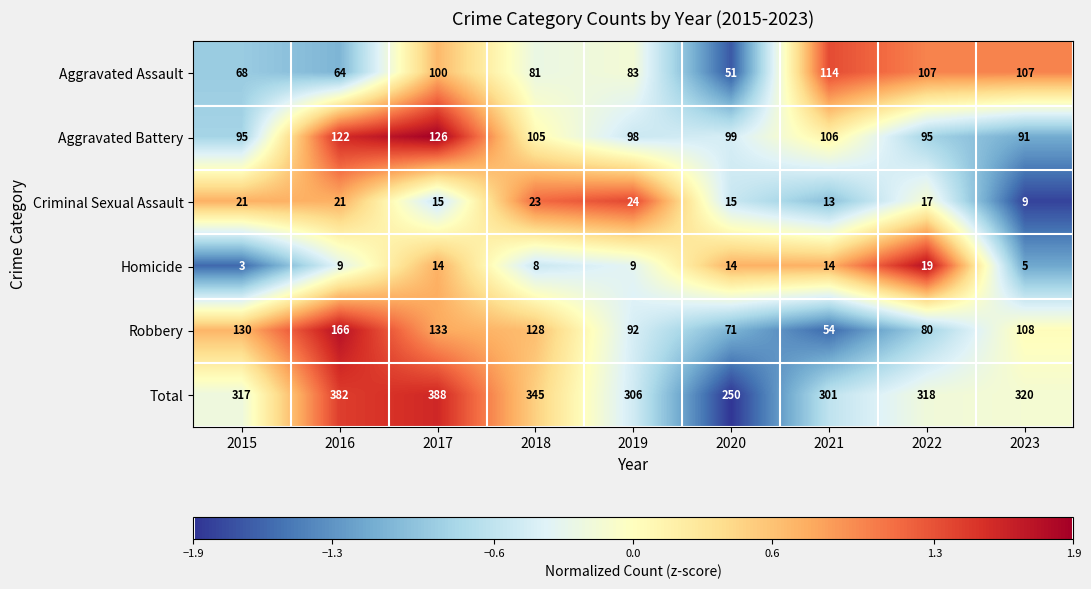

What is the difference between the highest and lowest values at 2018?

337